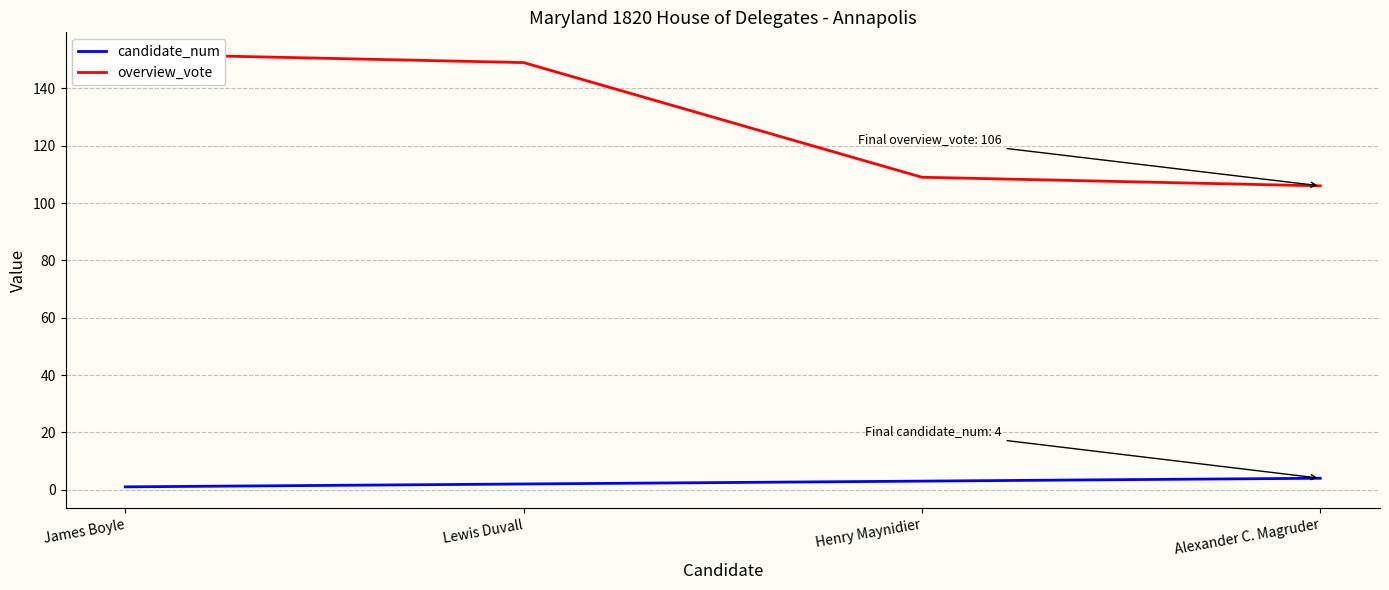

Rank the series by their maximum value, from lowest to highest.

candidate_num, overview_vote